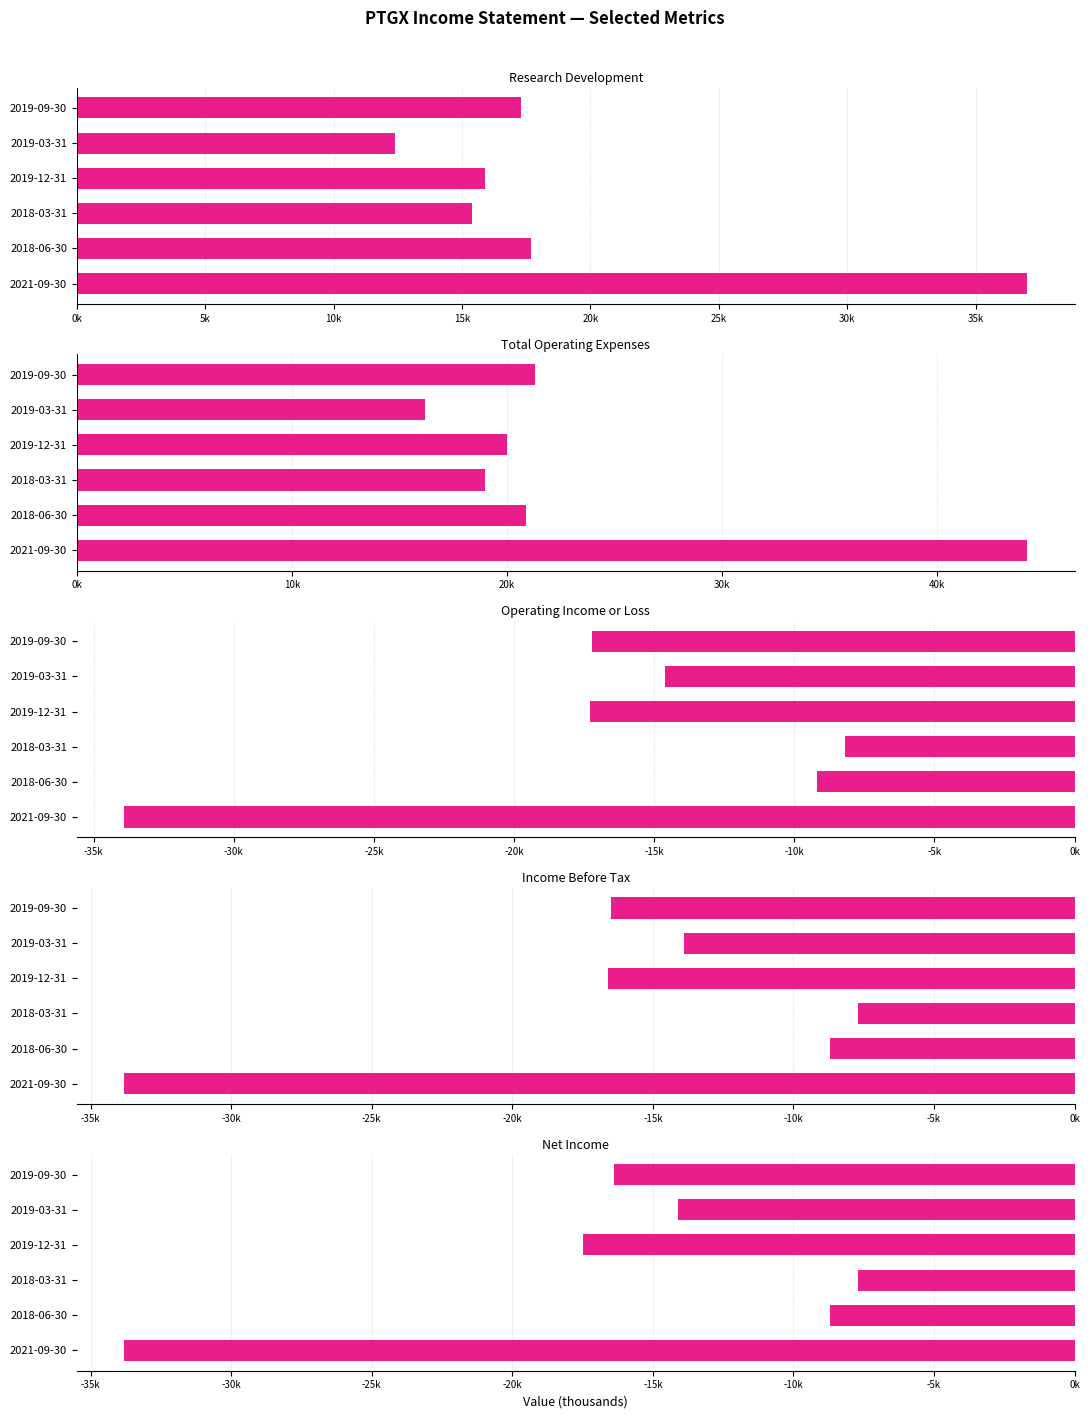

The value of Net Income at 2019-03-31 is -24803. True or false?

False